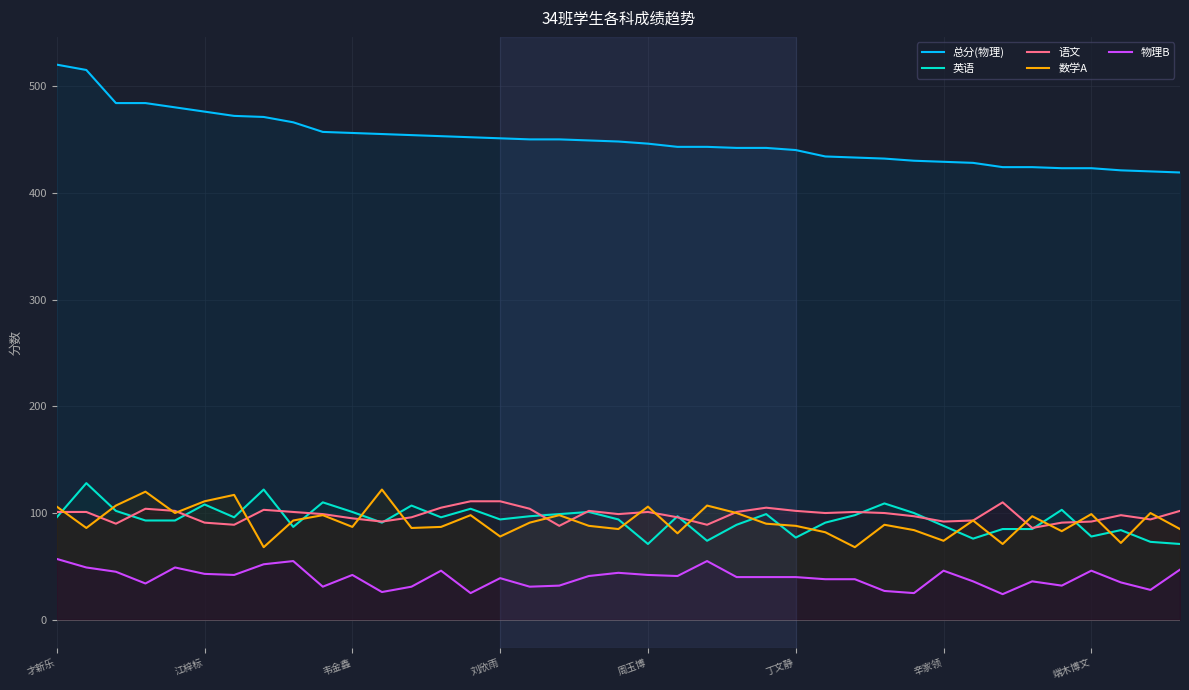

Which series has the widest spread of values?

总分(物理)